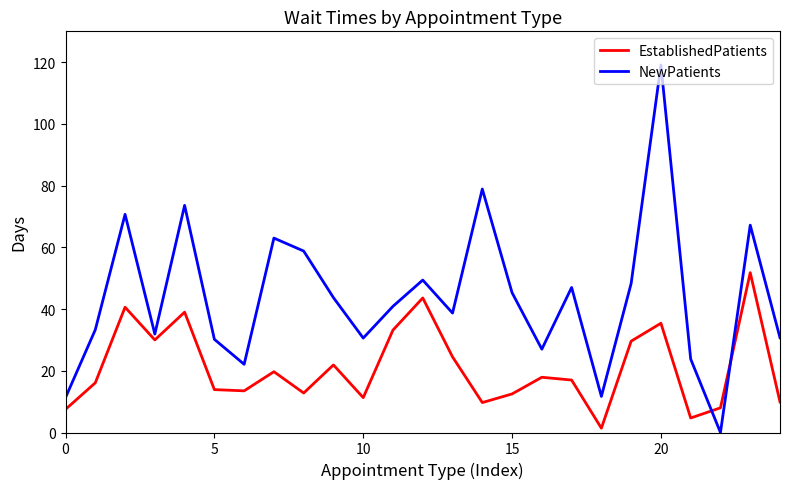

True or false: NewPatients and EstablishedPatients intersect in this chart.

True